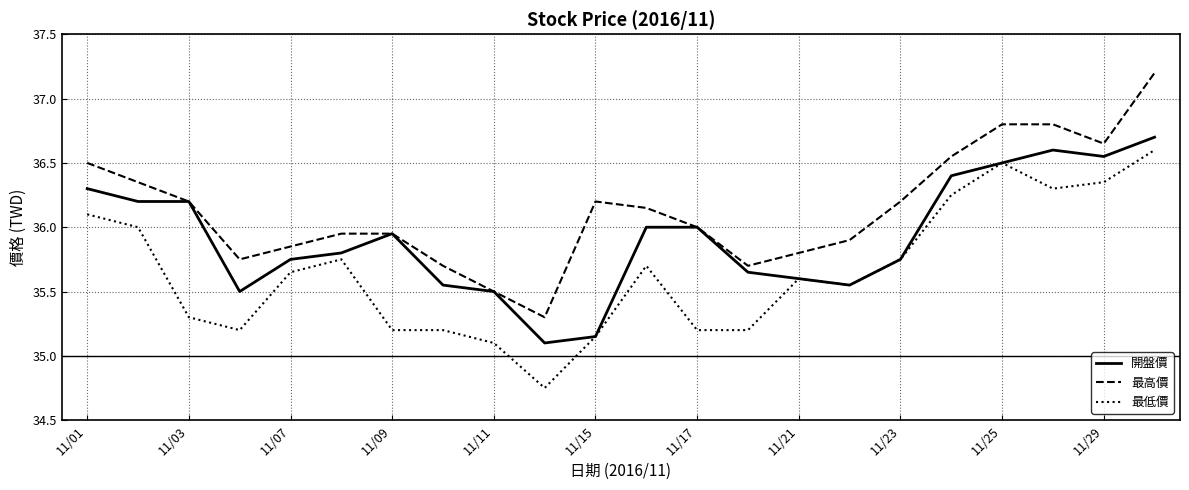

How many lines are shown in the chart?

3